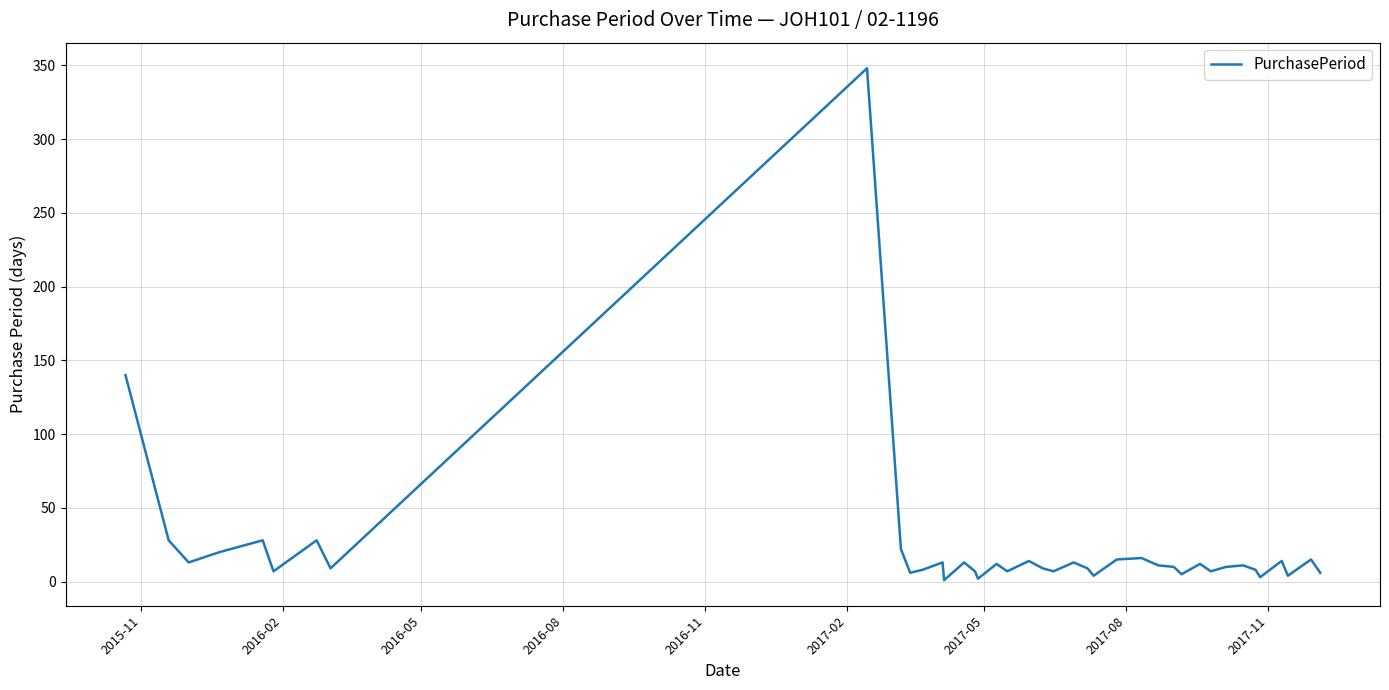

What is the maximum value shown in the chart?

348